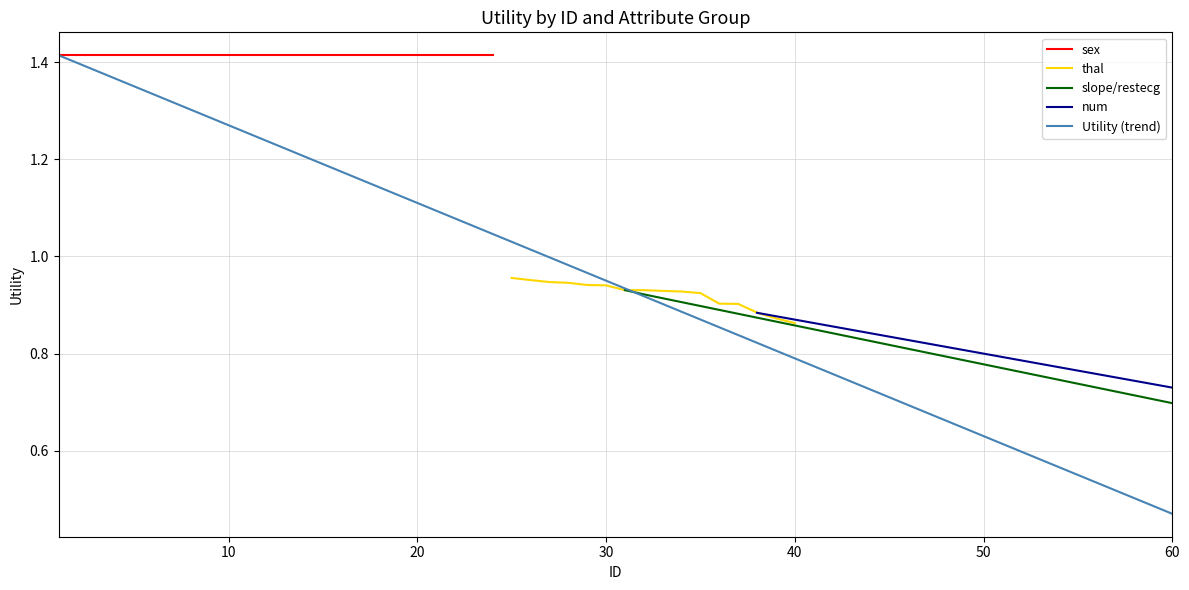

True or false: sex and slope/restecg cross at least once.

False